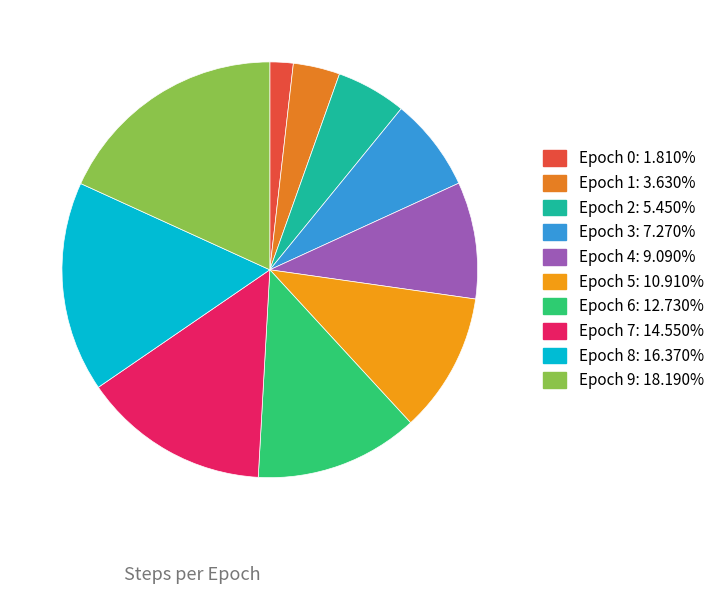

Rank the categories by value from lowest to highest.

Epoch 0, Epoch 1, Epoch 2, Epoch 3, Epoch 4, Epoch 5, Epoch 6, Epoch 7, Epoch 8, Epoch 9